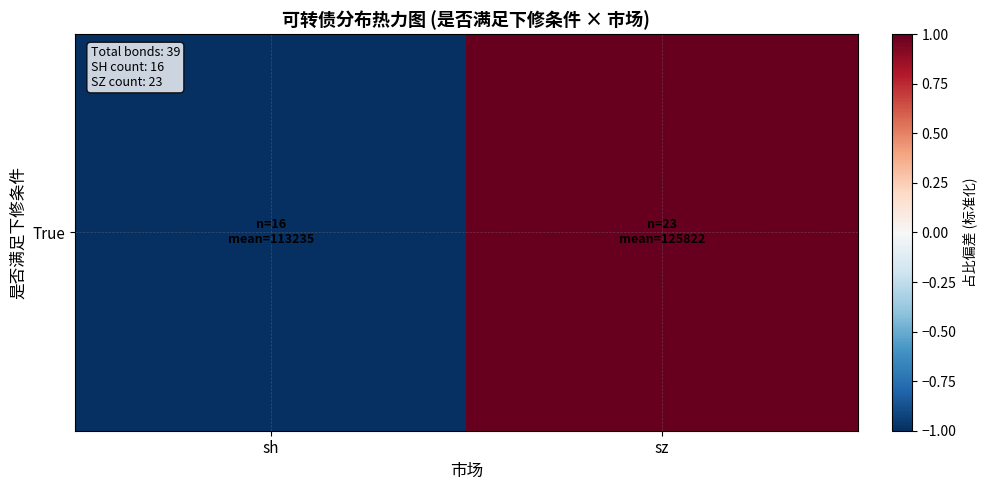

The chart shows a value of -0.5 at sh. True or false?

False